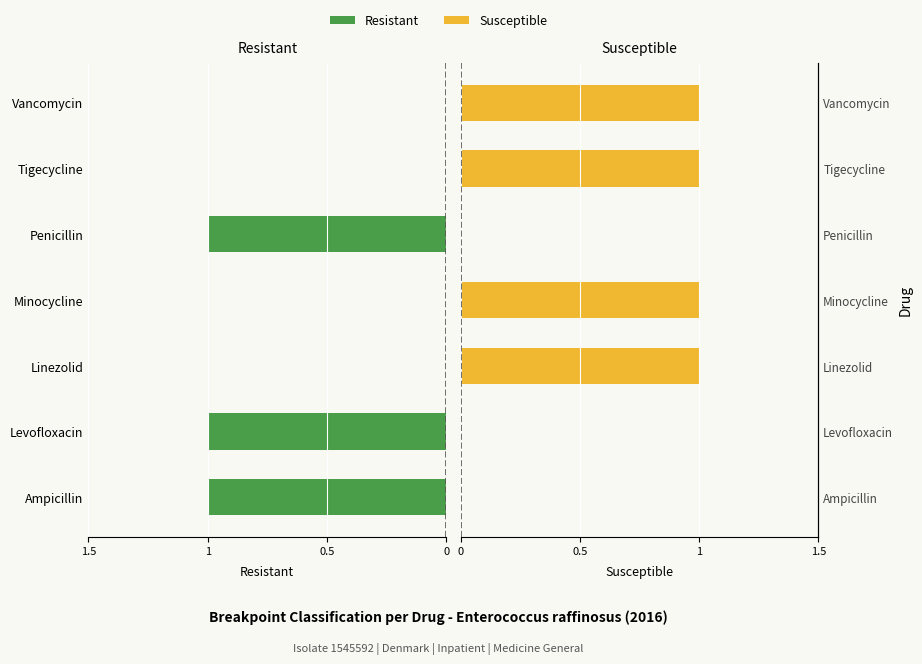

Reading right to left, list all the values displayed in this chart.

Resistant: 0	0	1	0	0	1	1
Susceptible: 1	1	0	1	1	0	0